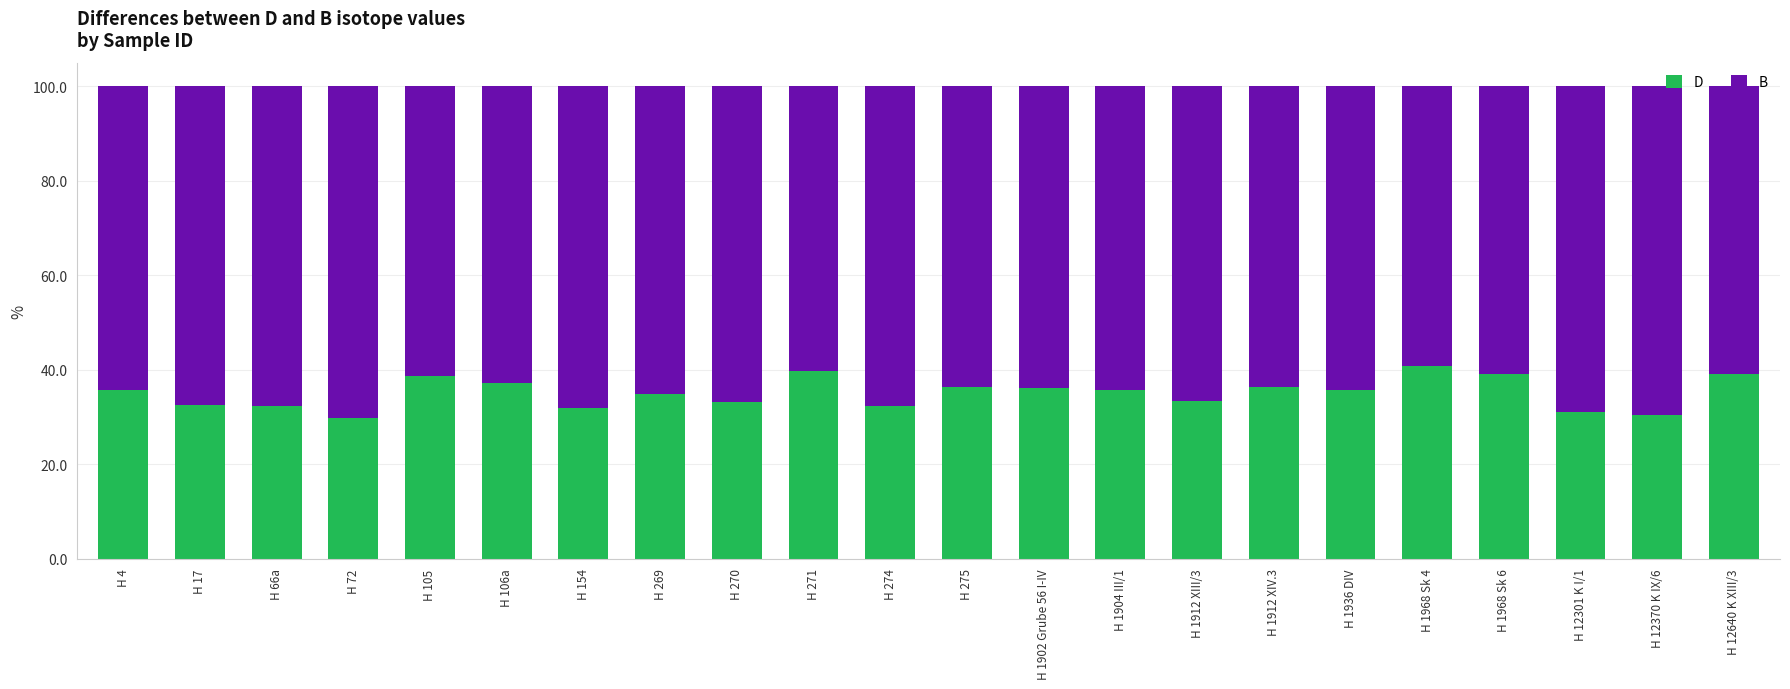

What is the lowest value of the D series?

29.9